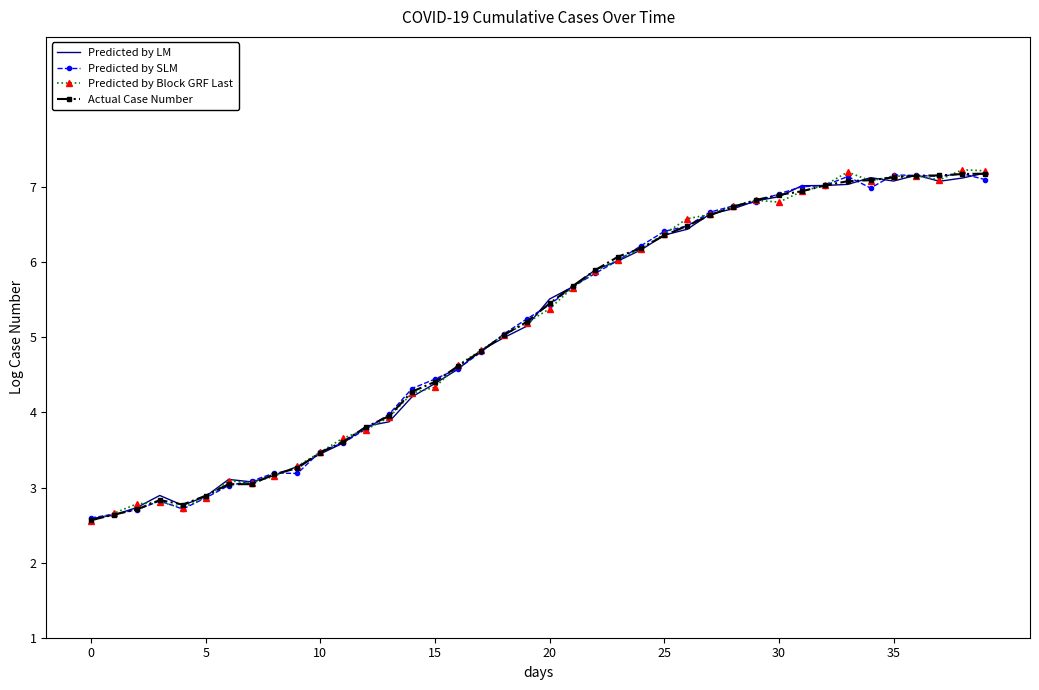

What is the greatest value displayed?

7.2